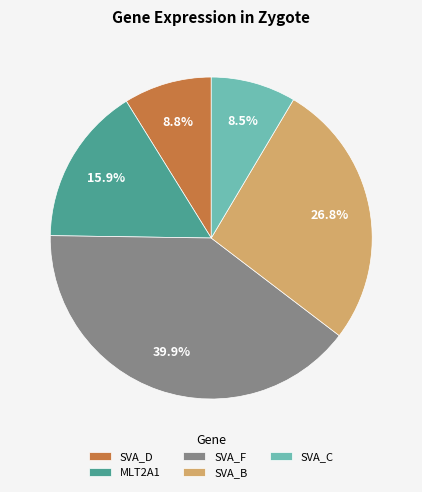

To the nearest percent, what is the combined percentage of SVA_C and SVA_F?

48%